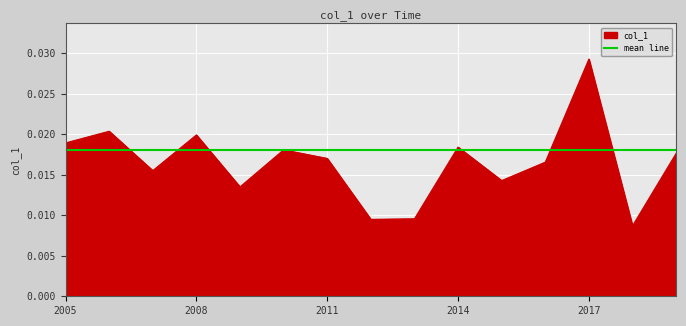

List the labels in order of value, smallest first.

2018-10-15, 2012-10-15, 2013-10-15, 2009-10-15, 2015-10-15, 2007-10-15, 2016-10-15, 2011-10-15, 2019-10-15, 2010-10-15, 2014-10-15, 2005-10-15, 2008-10-15, 2006-10-15, 2017-10-15